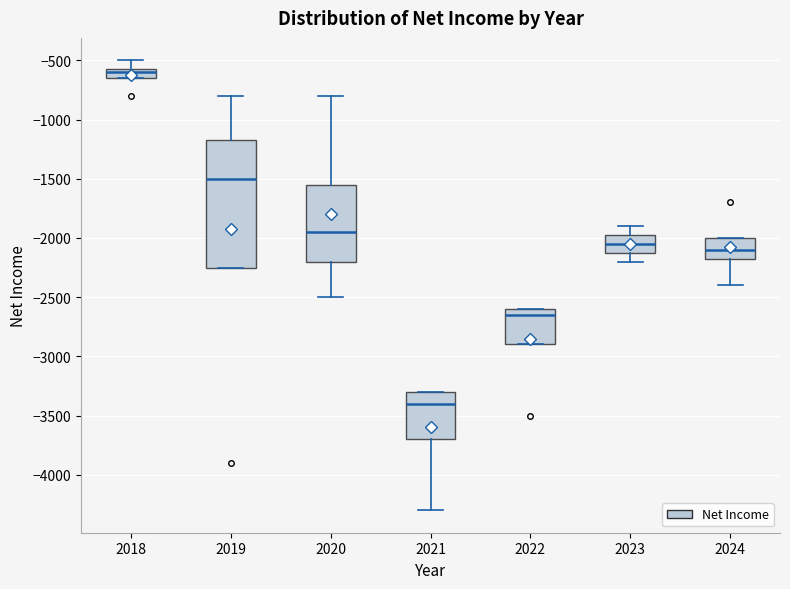

Reading left to right, transcribe this box plot: for each box, give where its median line is, the range the box spans, and where its two whiskers end, as read against the y-axis. The values are not printed on the chart, so give them approximately, as read against the axis.

2018: median -600, box -650 to -550, whiskers -650 to -500
2019: median -1500, box -2250 to -1150, whiskers -2250 to -800
2020: median -1950, box -2200 to -1550, whiskers -2500 to -800
2021: median -3400, box -3700 to -3300, whiskers -4300 to -3300
2022: median -2650, box -2900 to -2600, whiskers -2900 to -2600
2023: median -2050, box -2100 to -1950, whiskers -2200 to -1900
2024: median -2100, box -2150 to -2000, whiskers -2400 to -2000